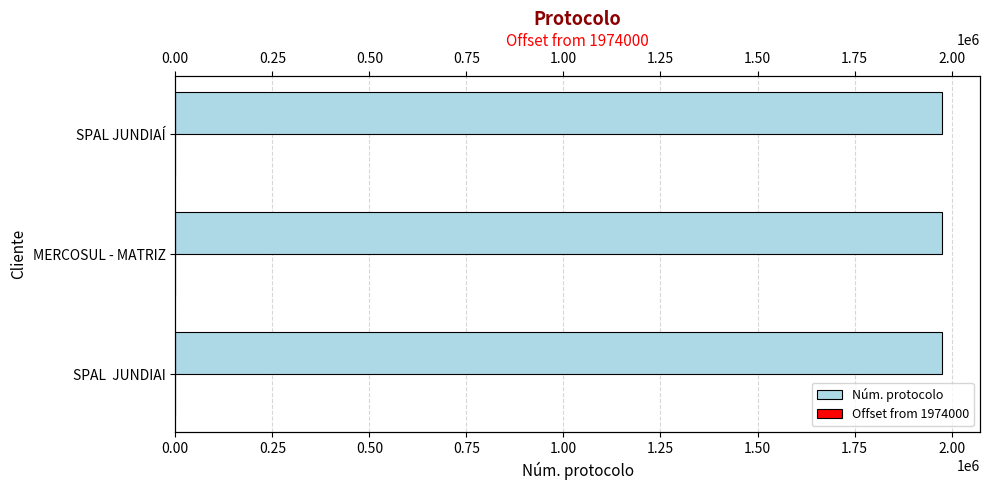

What is the difference between the highest and lowest values at SPAL JUNDIAI?

1974000